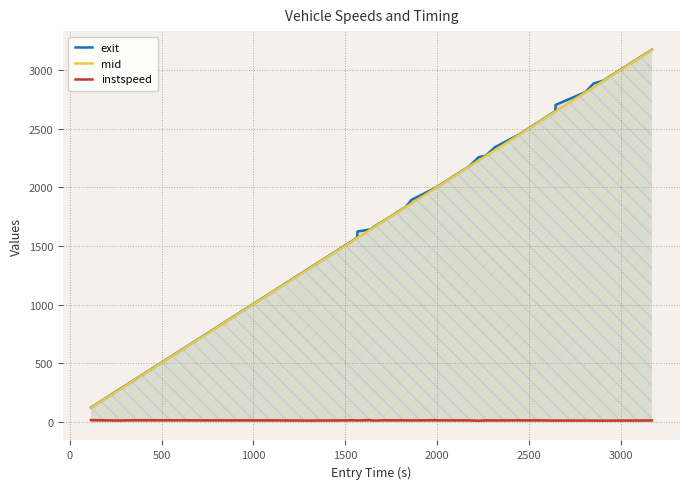

True or false: exit and instspeed intersect in this chart.

False